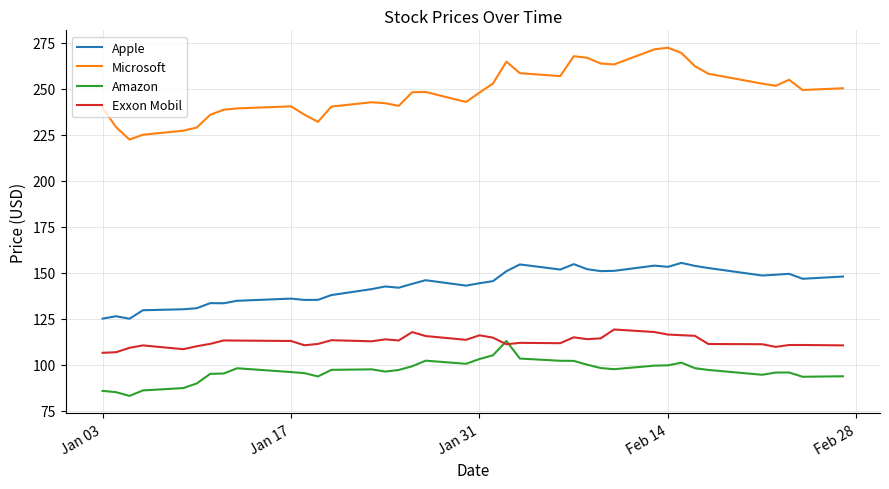

What is the minimum value shown in the chart?

83.1